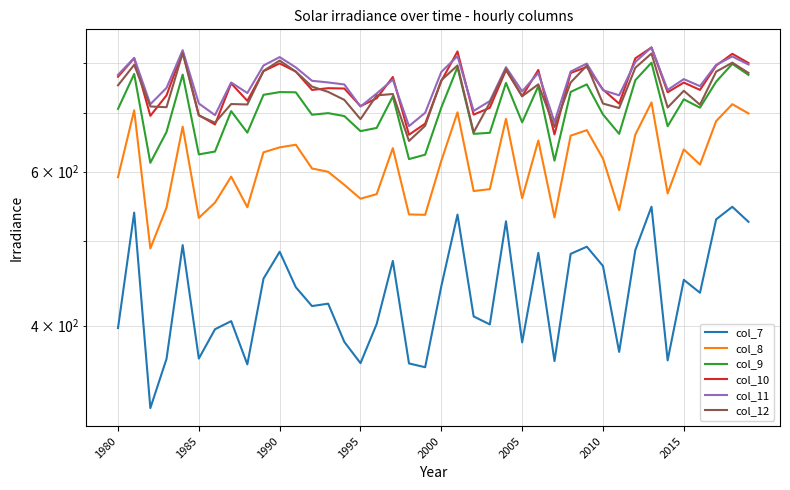

True or false: col_11 has more than 1 interior local peaks.

True